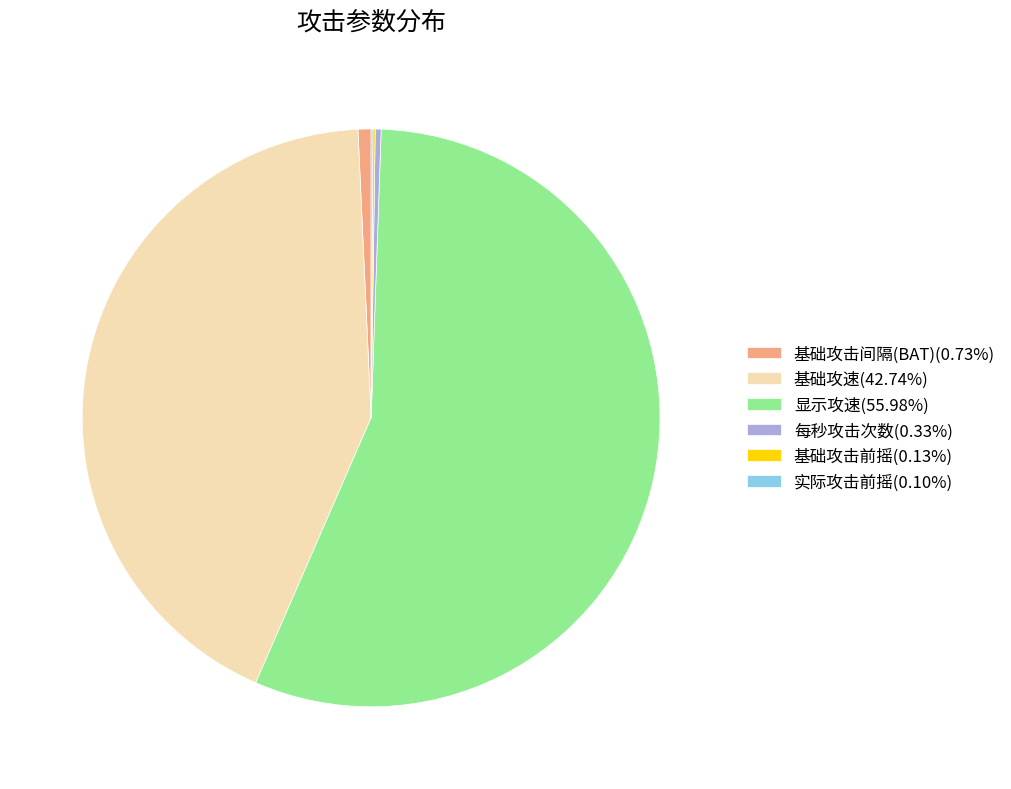

Is there a majority slice in this chart?

Yes